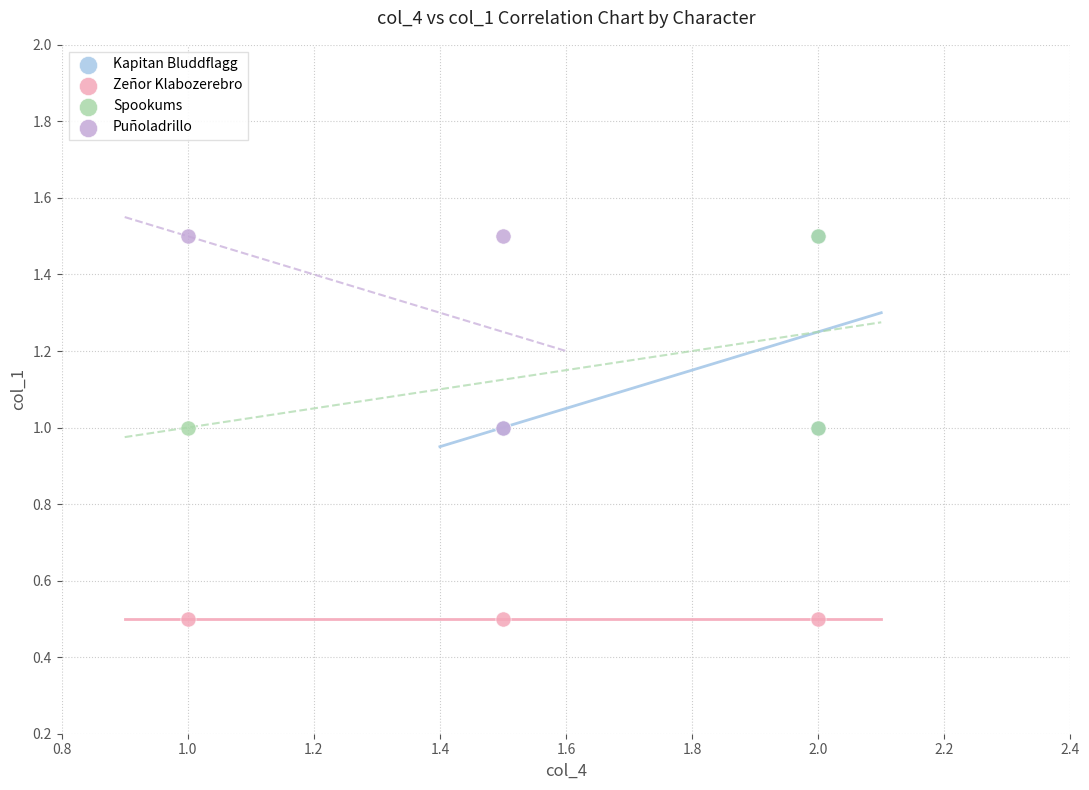

What are all the series names shown in the legend?

Kapitan Bluddflagg, Zeñor Klabozerebro, Spookums, Puñoladrillo